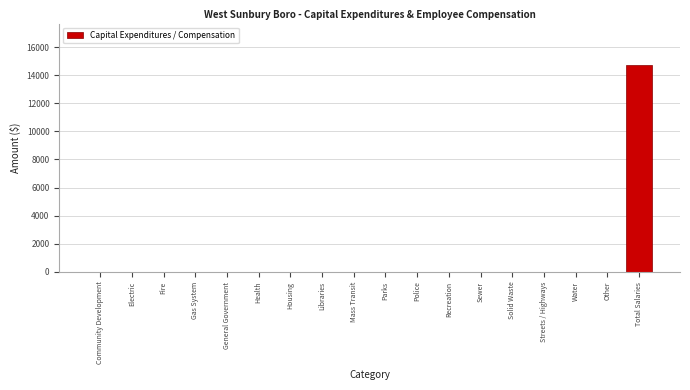

Reading left to right, transcribe all the data shown in this chart.

Community Development=0	Electric=0	Fire=0	Gas System=0	General Government=0	Health=0	Housing=0	Libraries=0	Mass Transit=0	Parks=0	Police=0	Recreation=0	Sewer=0	Solid Waste=0	Streets / Highways=0	Water=0	Other=0	Total Salaries=14725